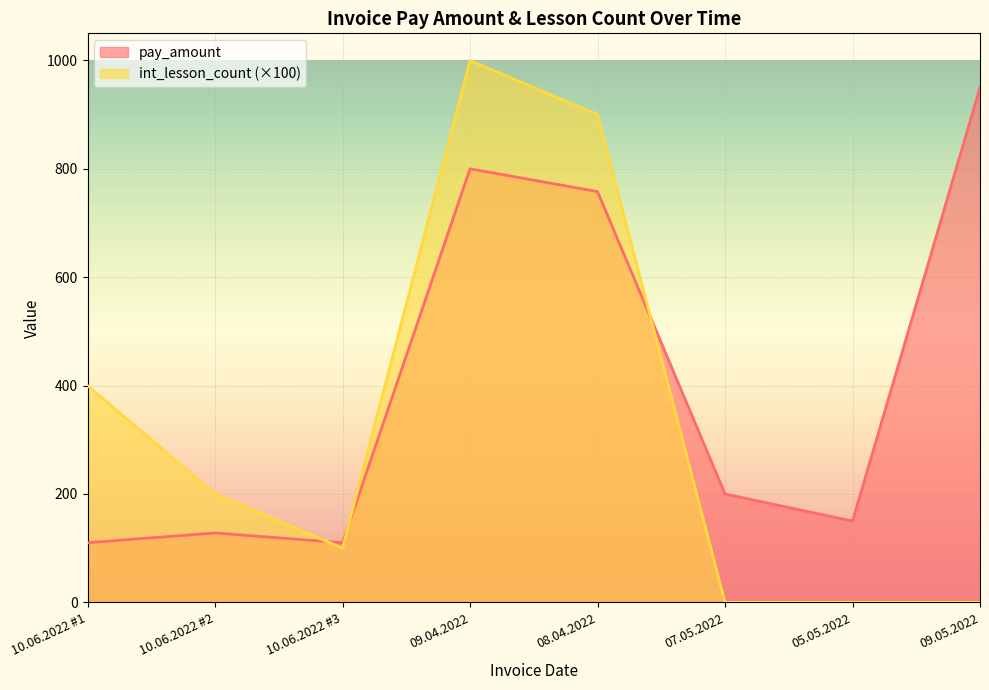

Which category has the lowest value in the int_lesson_count series?

07.05.2022